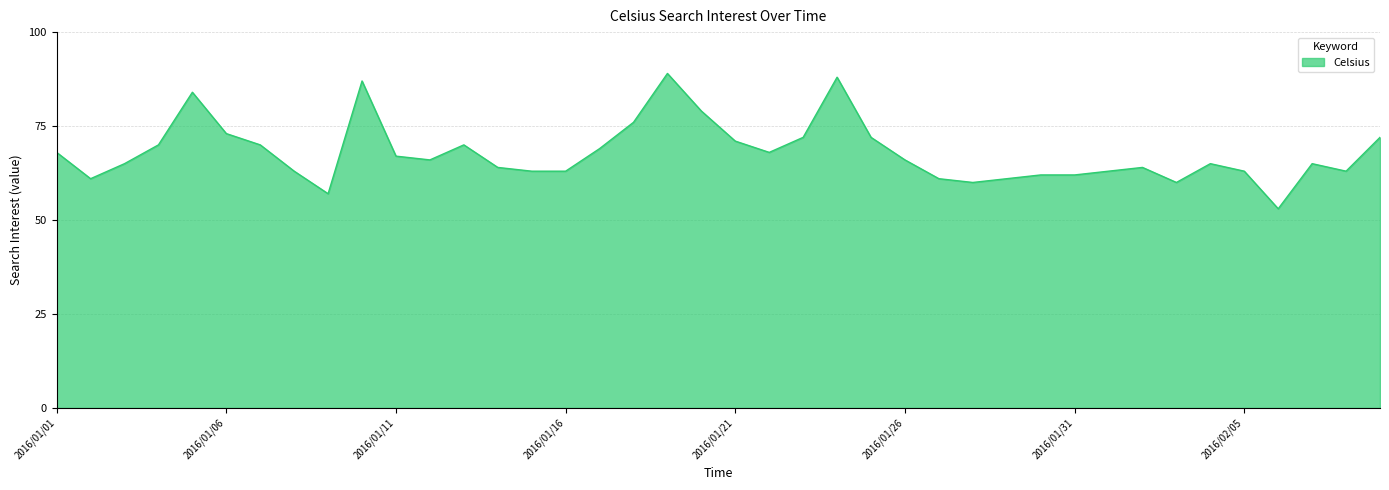

What is the difference between the second highest and second lowest values?

31